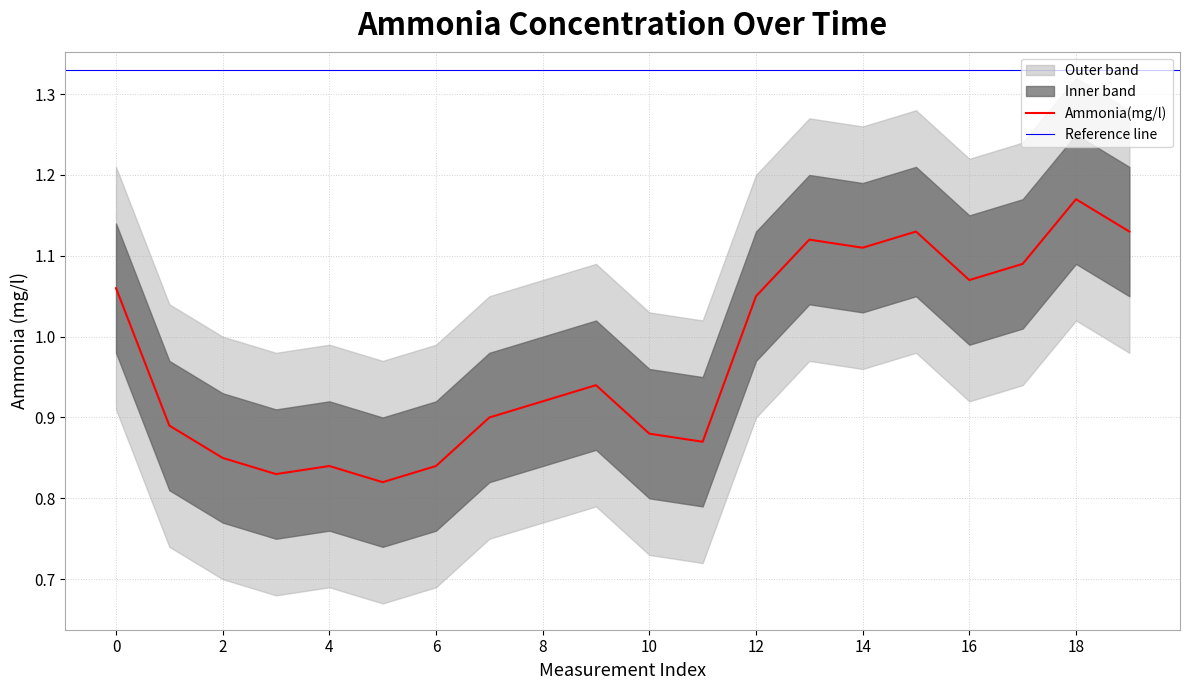

The Ammonia(mg/l) series shows 0.3 at 2. True or false?

False